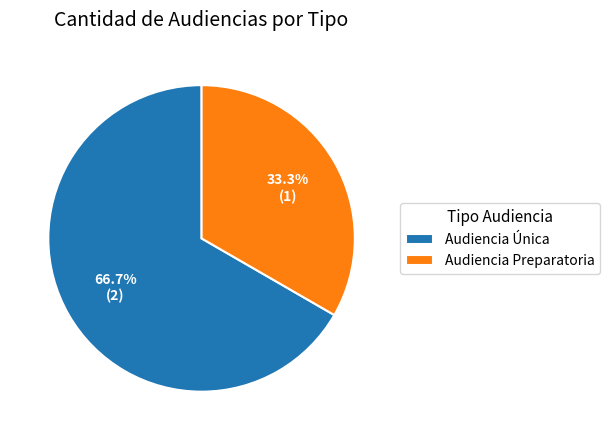

Approximately how many times larger is the value at Audiencia Única compared to Audiencia Preparatoria?

2.0